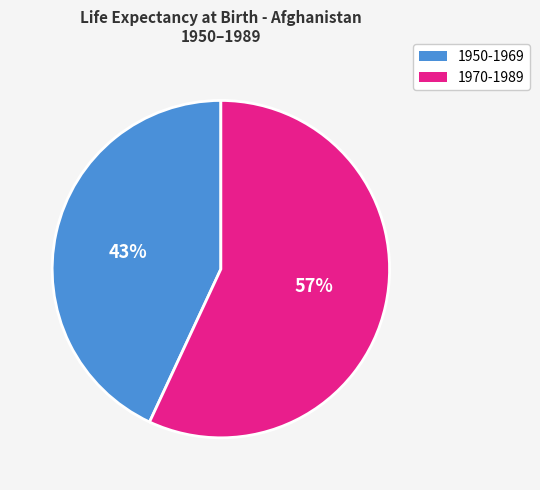

Does any single category account for the majority?

Yes